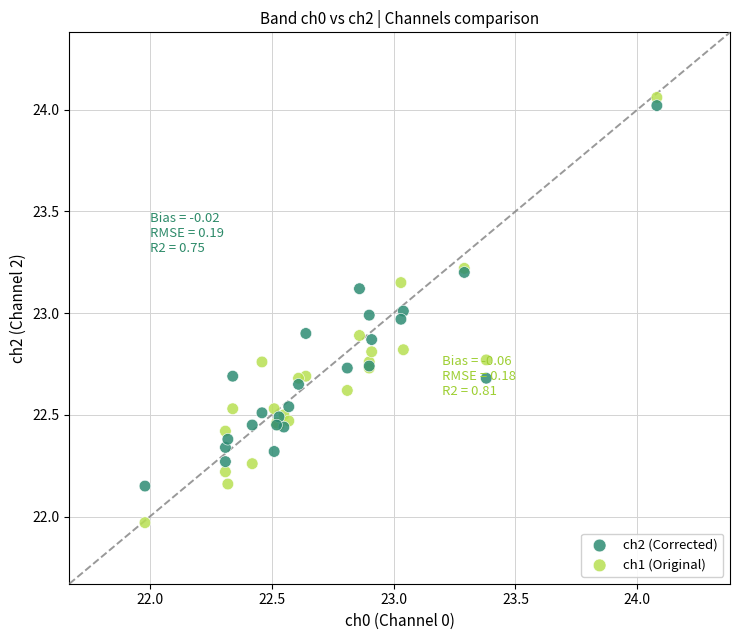

What is the X range (max minus min) for the scatter plot?

2.1